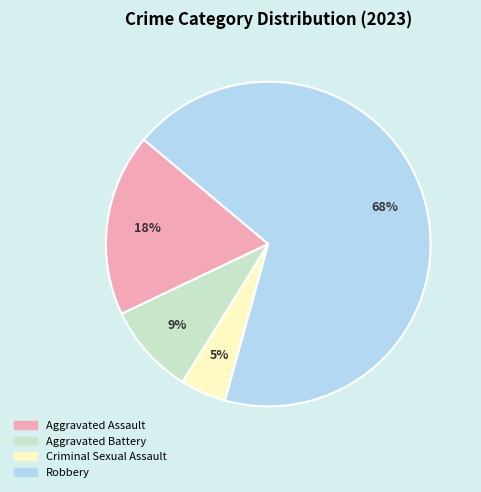

To the nearest percent, what is the average slice percentage?

25%